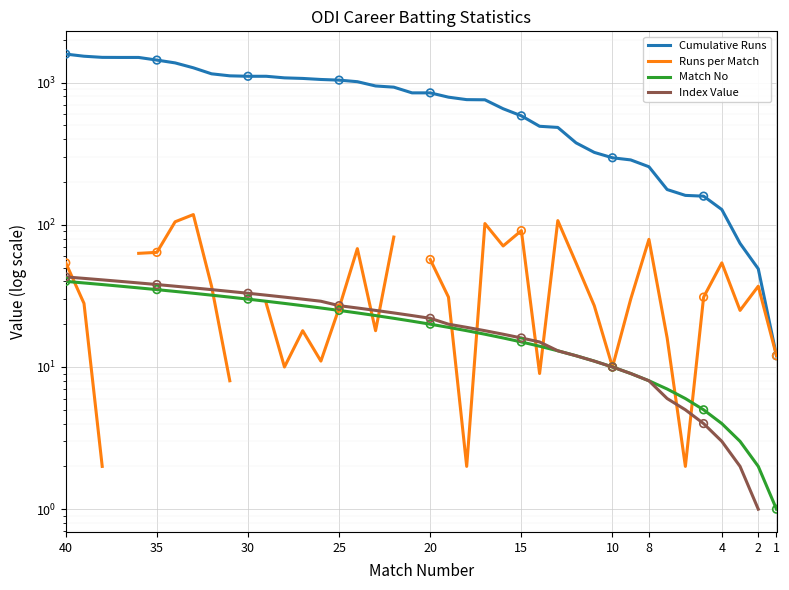

Which series reaches the maximum Y coordinate?

Cumulative Runs